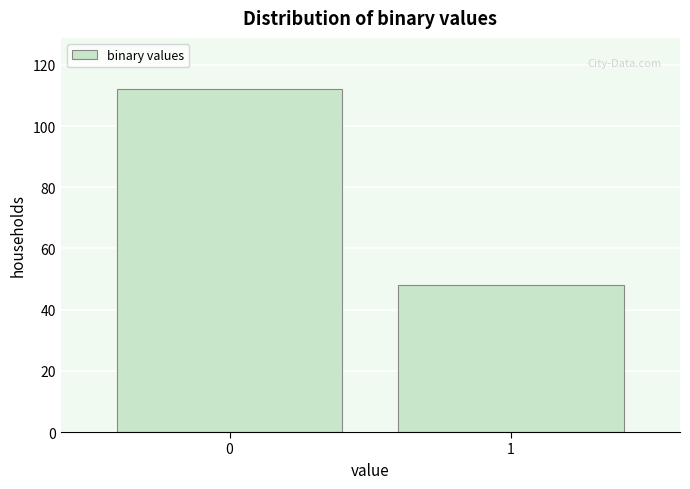

Reading right to left, list all the values displayed in this chart.

1=48	0=112